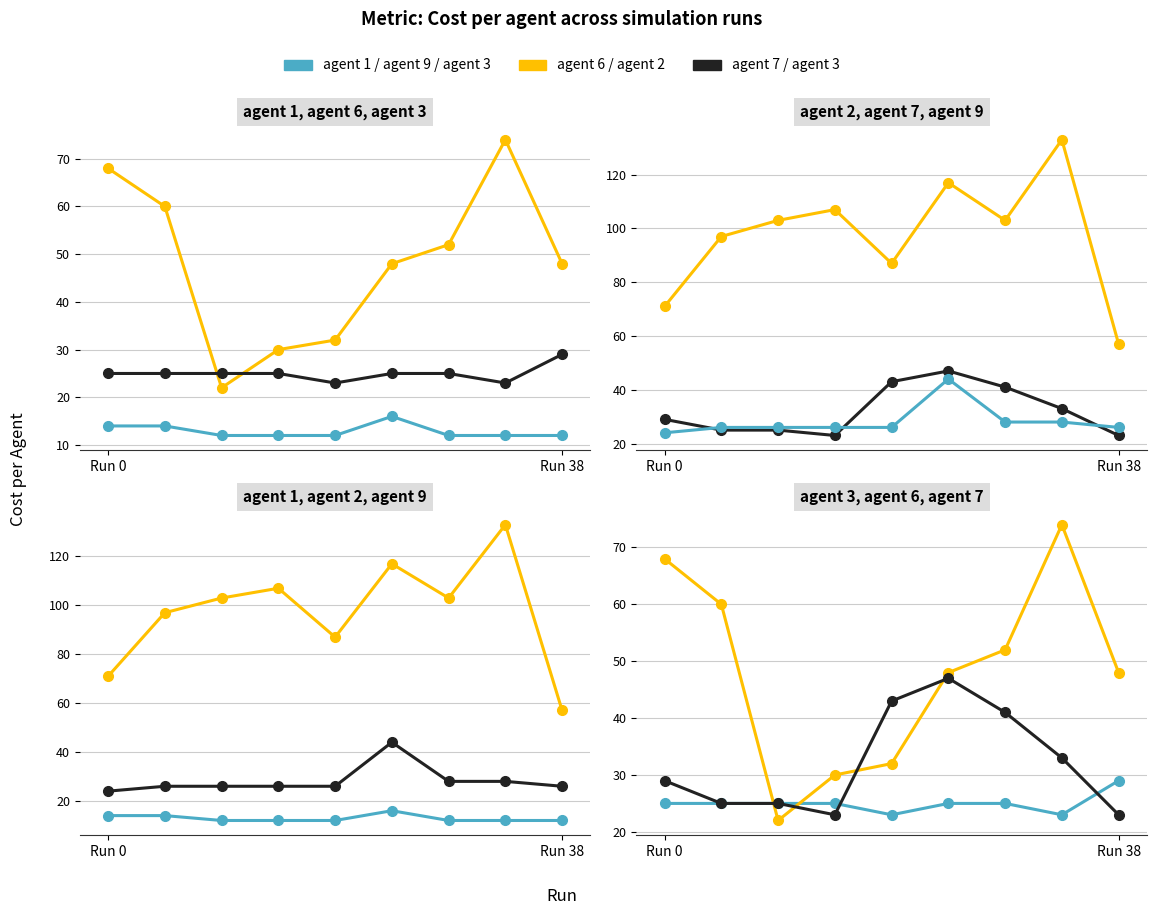

Is it true that agent 7 equals 23 at Run 38?

True